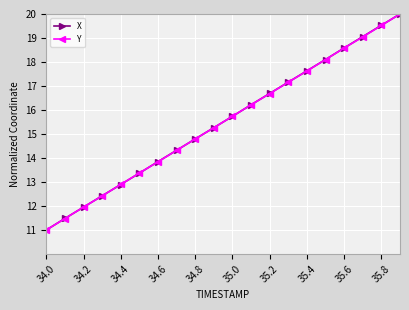

What is the minimum value shown in the chart?

11.0